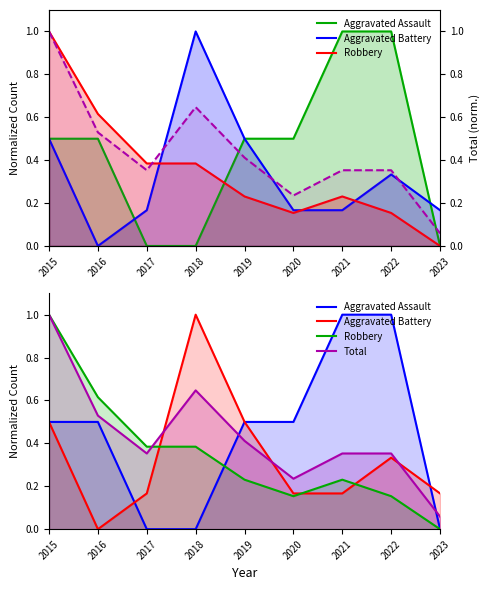

Reading left to right, extract all data points from this chart.

Aggravated Assault: 0.5	0.5	0.0	0.0	0.5	0.5	1.0	1.0	0.0
Aggravated Battery: 0.5	0.0	0.2	1.0	0.5	0.2	0.2	0.3	0.2
Robbery: 1.0	0.6	0.4	0.4	0.2	0.2	0.2	0.2	0.0
Total: 1.0	0.5	0.4	0.6	0.4	0.2	0.4	0.4	0.1